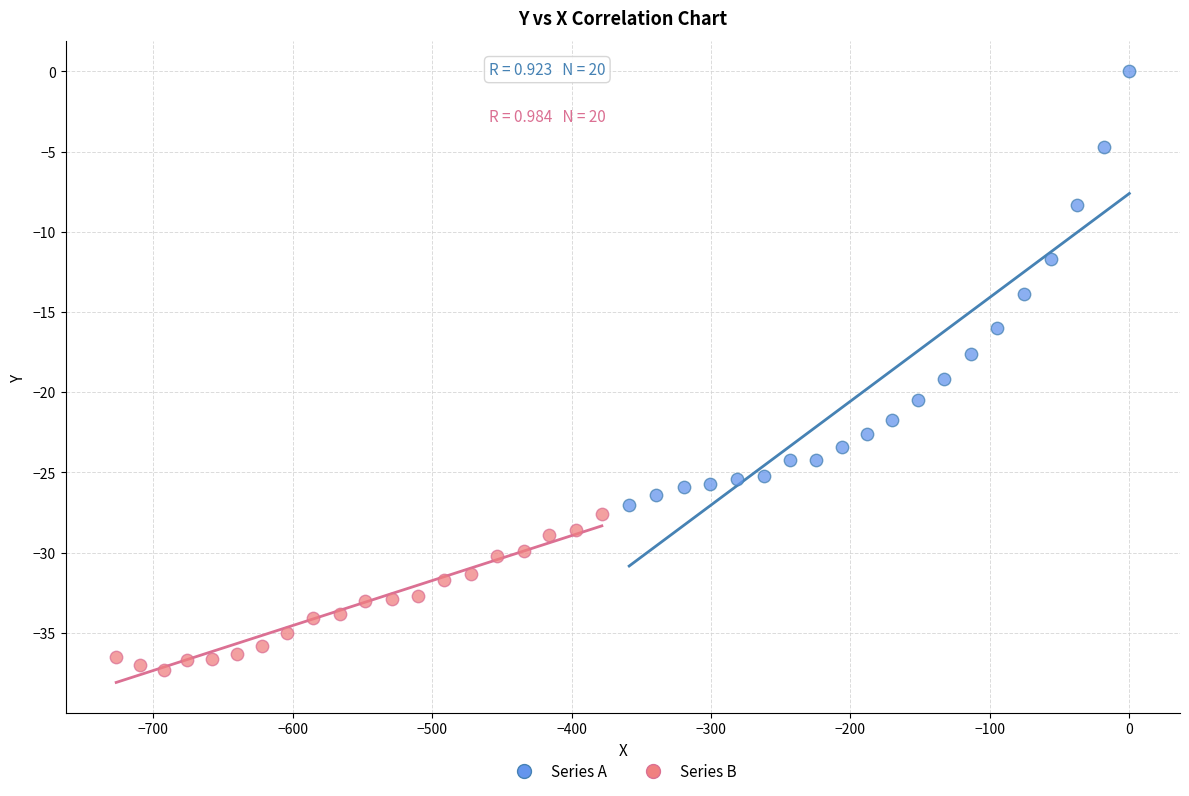

Which series reaches the maximum Y coordinate?

Series A